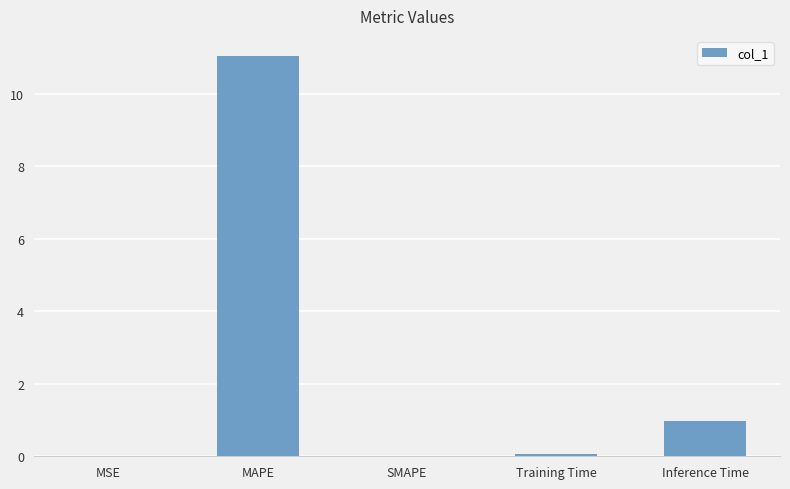

Count the number of data series in this chart.

1